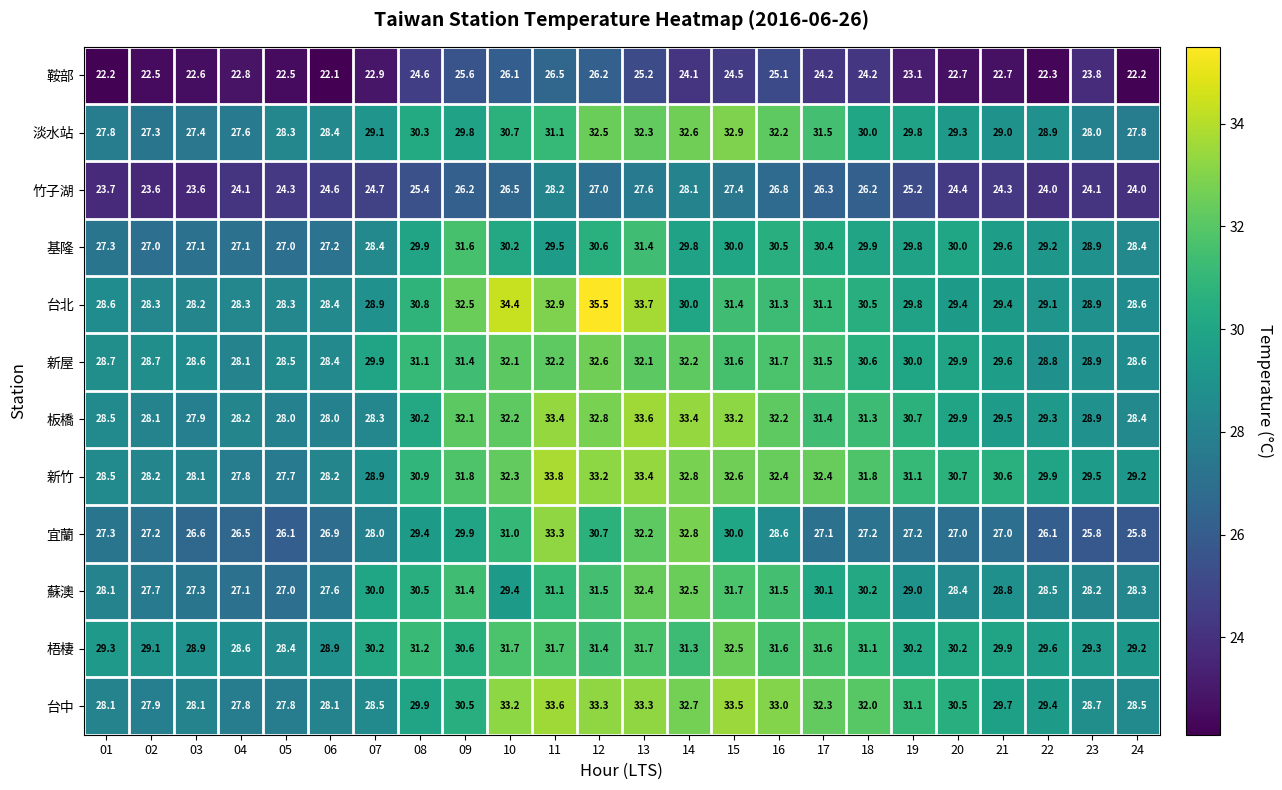

What is the difference between the maximum and minimum values in the 新竹 series?

6.1